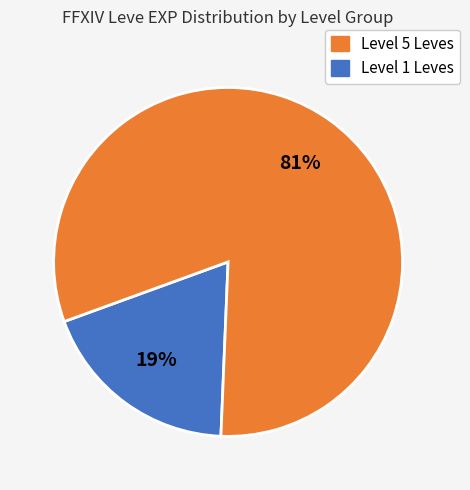

Is there any slice that represents more than half of the pie?

Yes